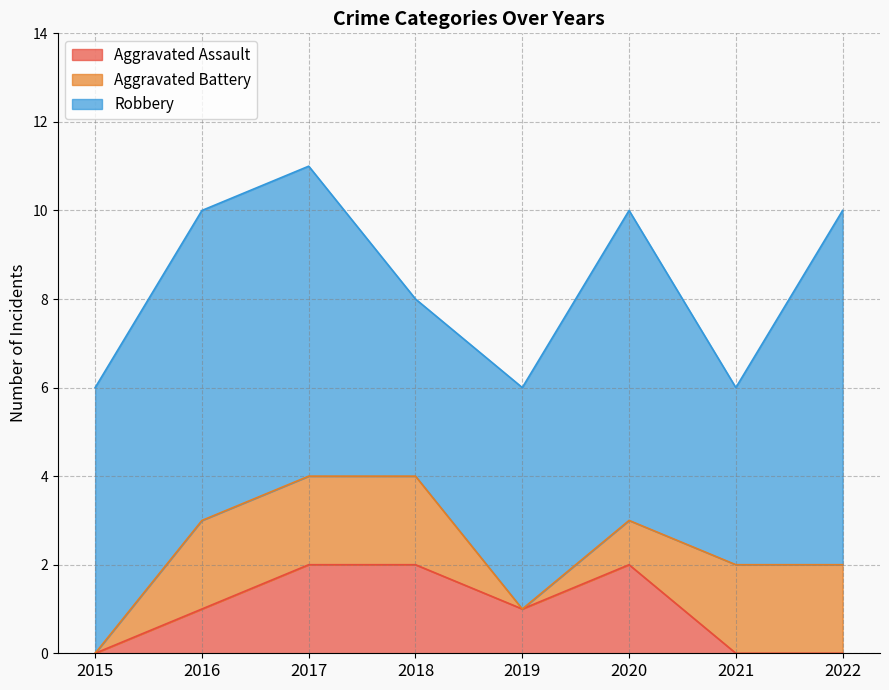

List the series in order of their peak value, highest first.

Robbery, Aggravated Assault, Aggravated Battery